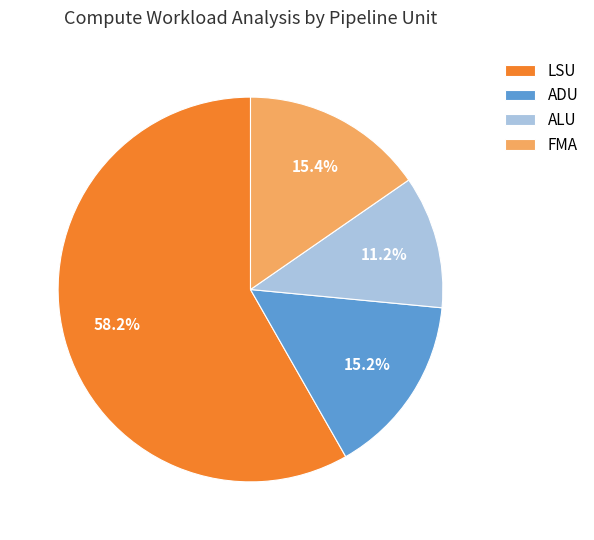

Combined, do ALU and LSU account for over 50%?

Yes